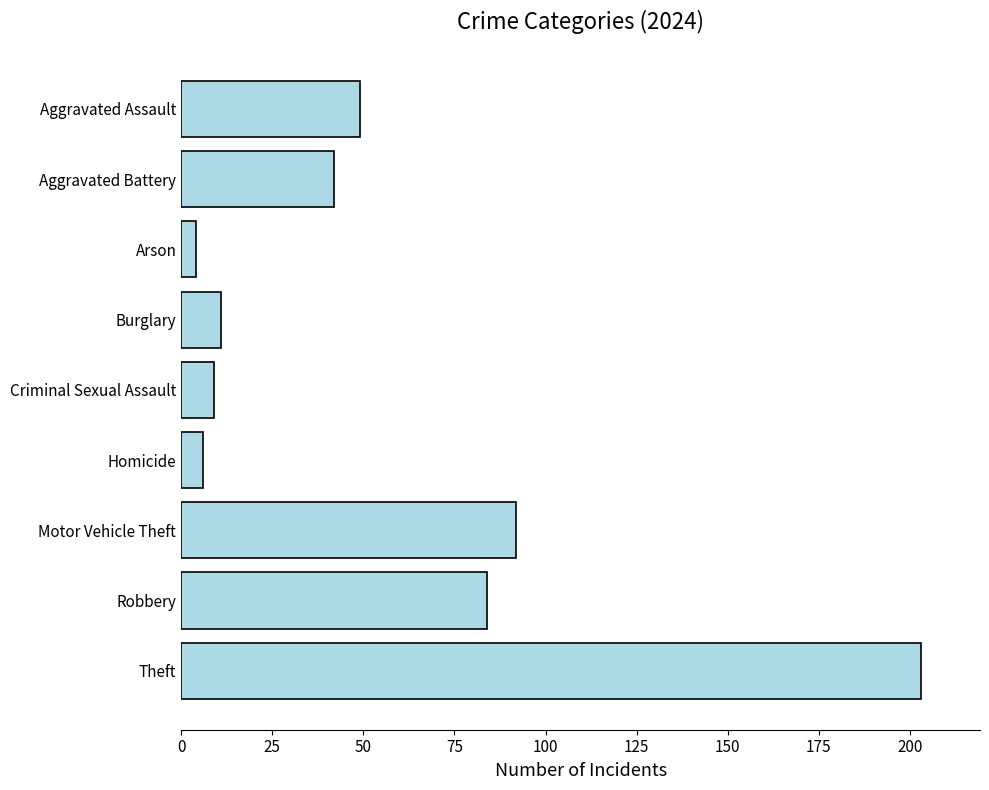

List the labels in order of value, largest first.

Theft, Motor Vehicle Theft, Robbery, Aggravated Assault, Aggravated Battery, Burglary, Criminal Sexual Assault, Homicide, Arson